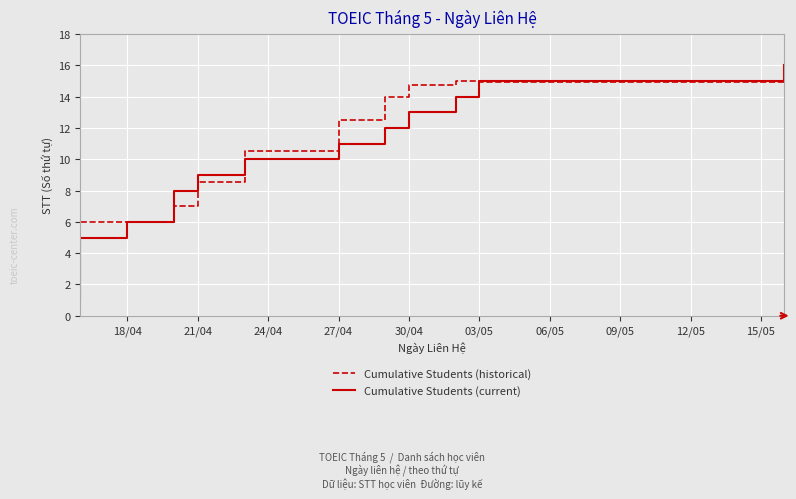

The Cumulative Students (historical) series shows 13.8 at 21/04. True or false?

False